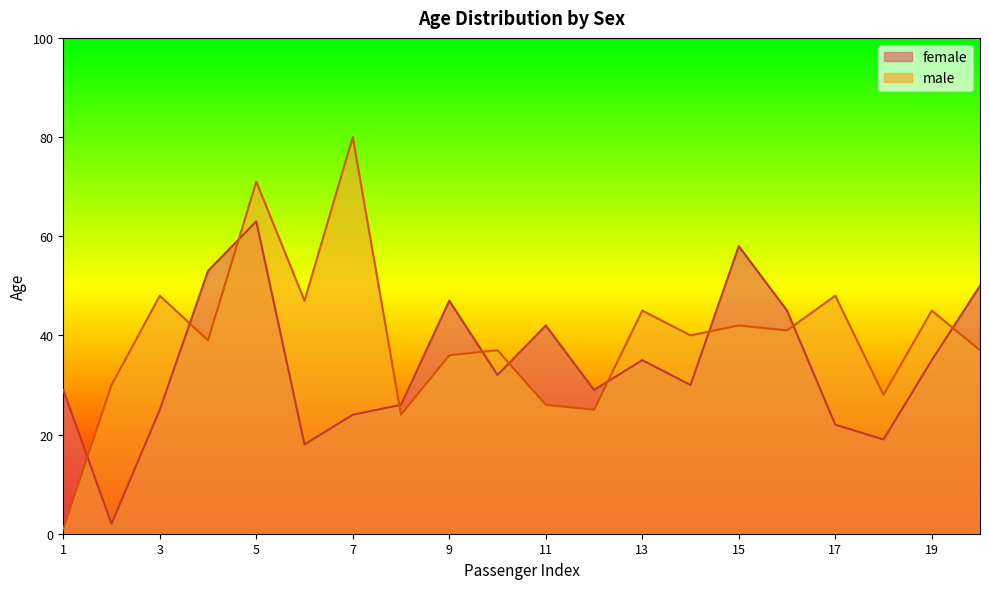

How many lines are shown in the chart?

2